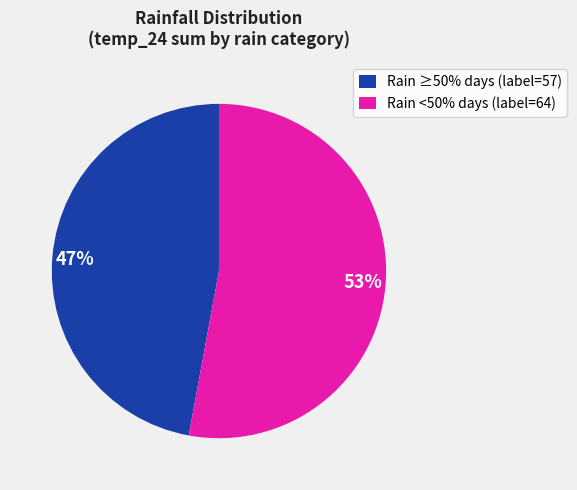

To the nearest percent, what is the average slice percentage?

50%